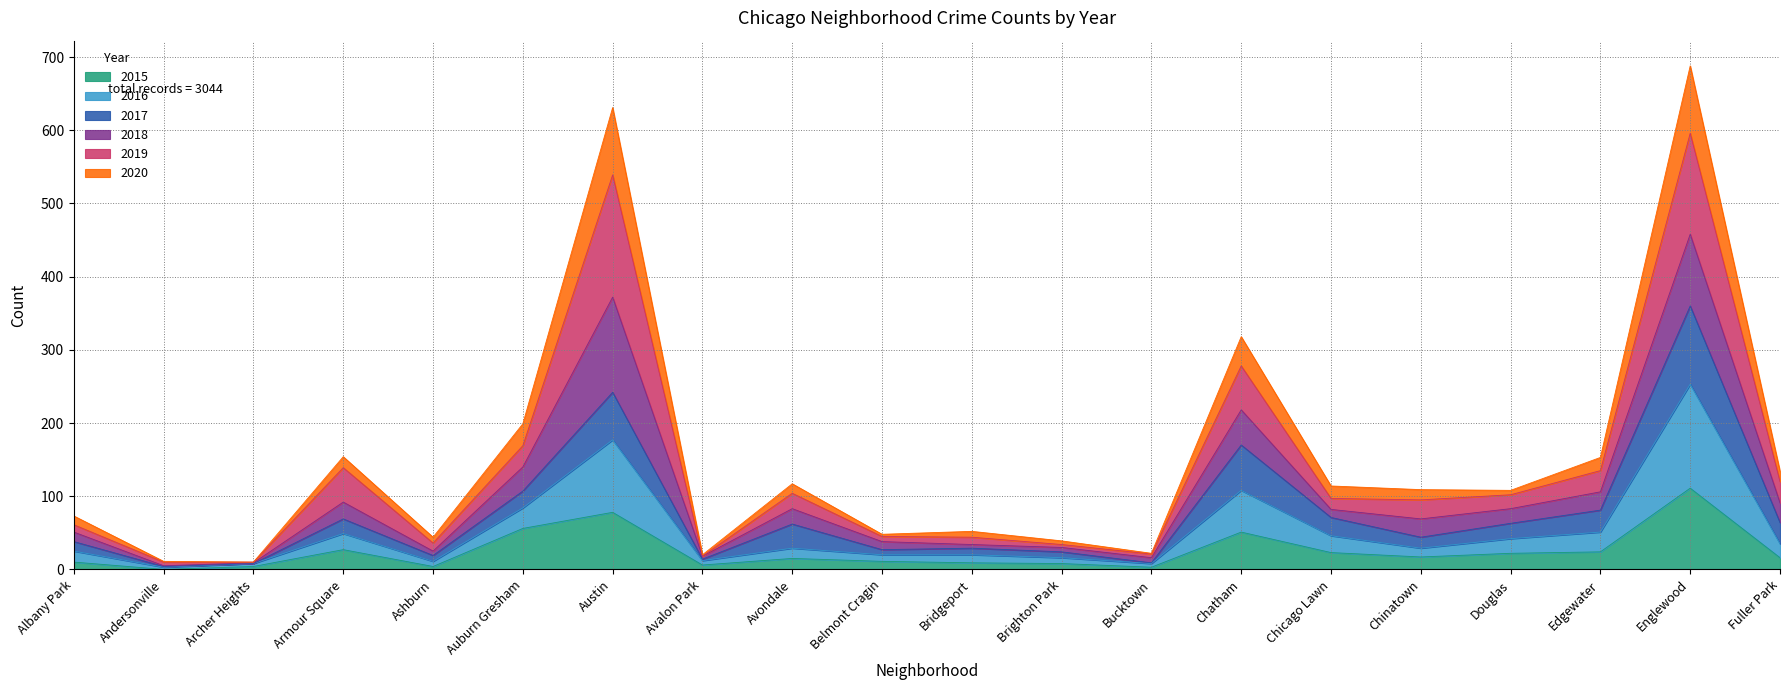

At which category is the sum across all series the highest?

Englewood